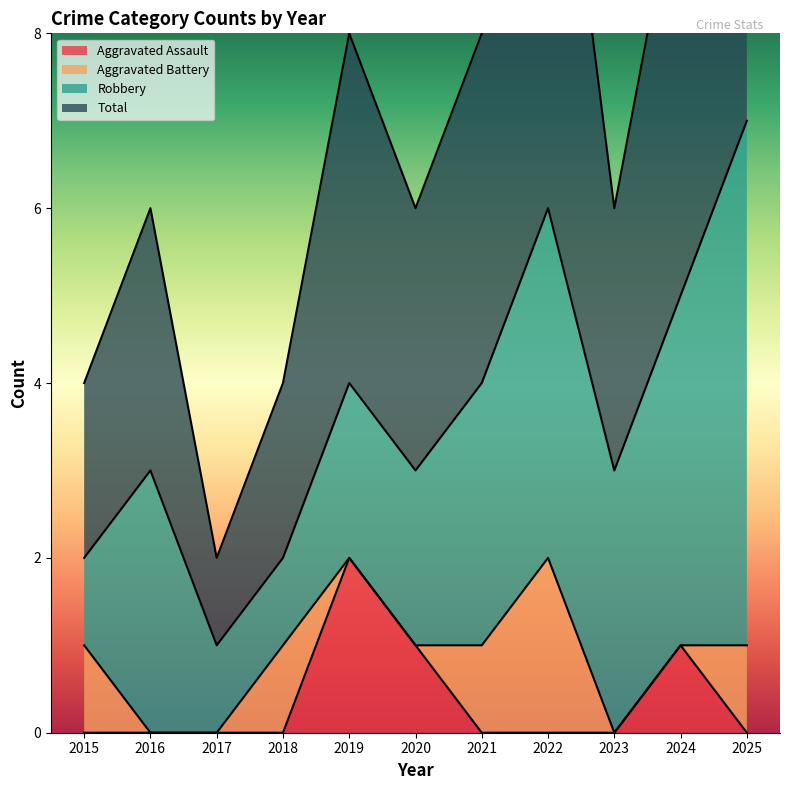

Which series has the widest spread of values?

Total